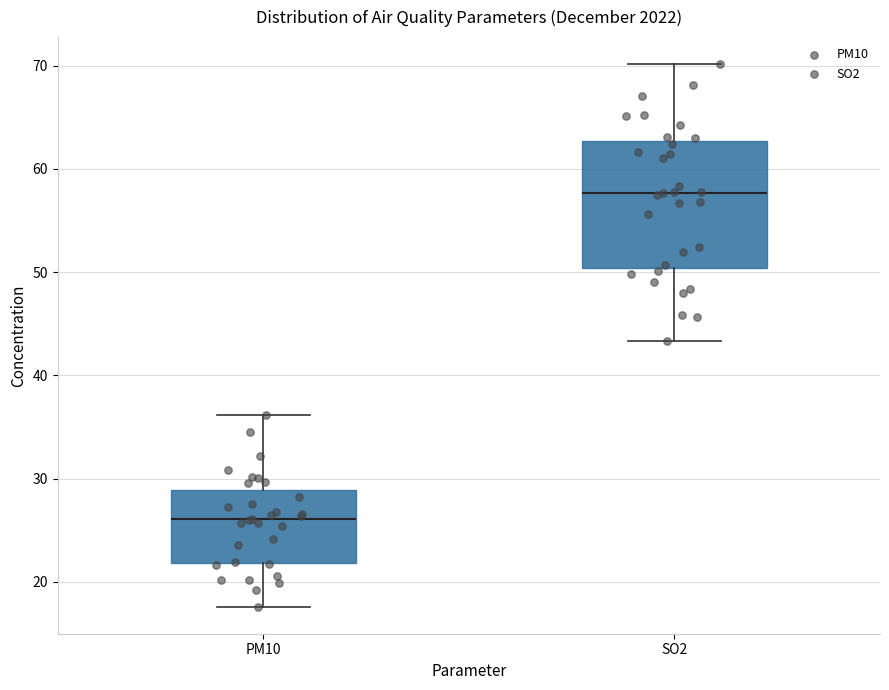

Reading left to right, read every box against the y-axis: the position of its median line, the range the box covers, and the ends of its whiskers. The values are not printed on the chart, so give them approximately, as read against the axis.

PM10: median 26, box 22 to 29, whiskers 18 to 36
SO2: median 58, box 50 to 63, whiskers 43 to 70